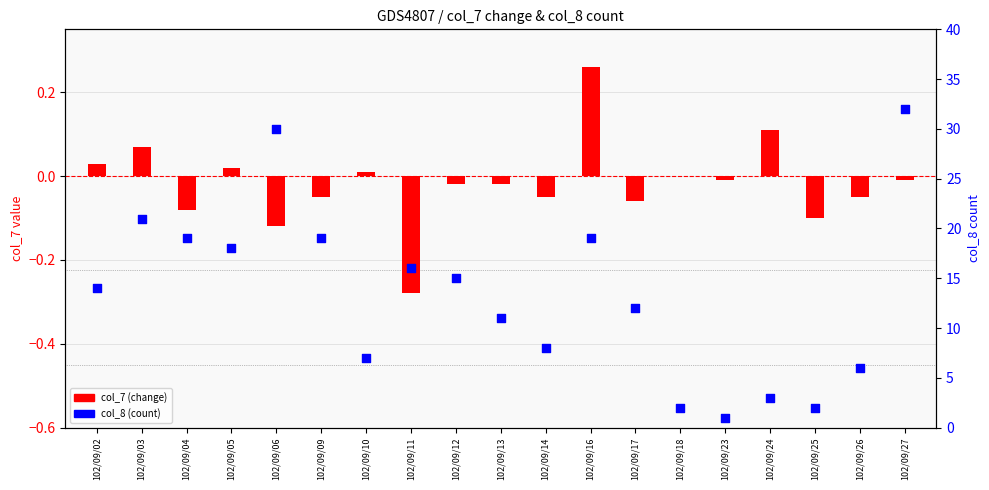

Which series has the widest spread of Y values?

col_8 (count)